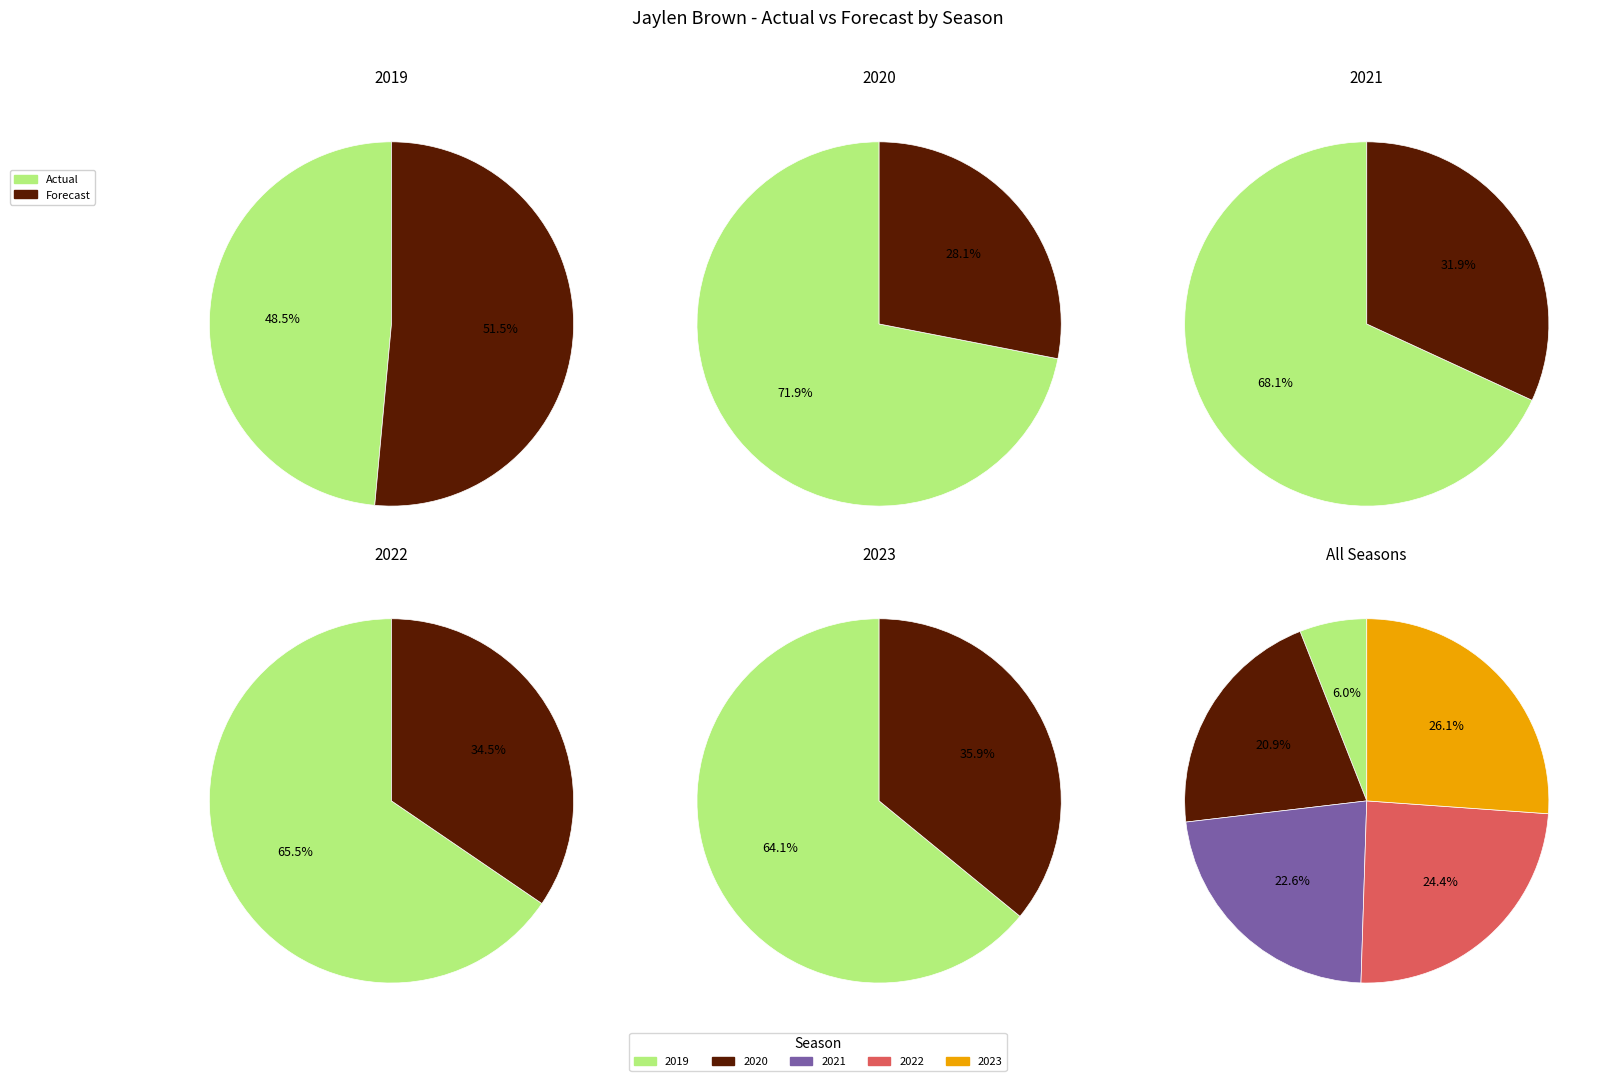

To the nearest percent, what portion does 2022 represent?

24%